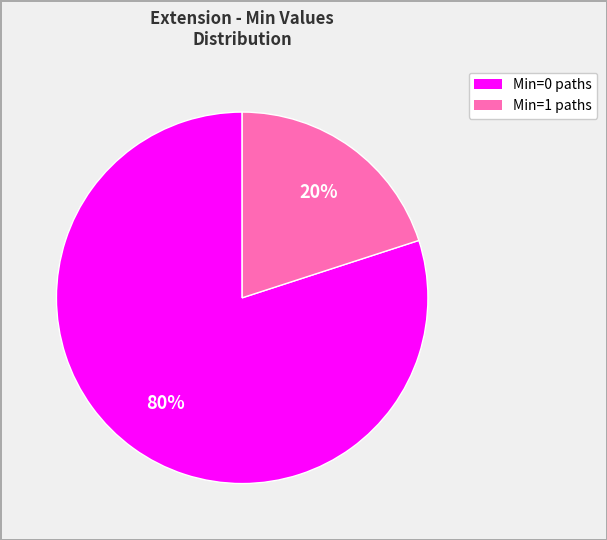

Count the number of slices in the pie.

2